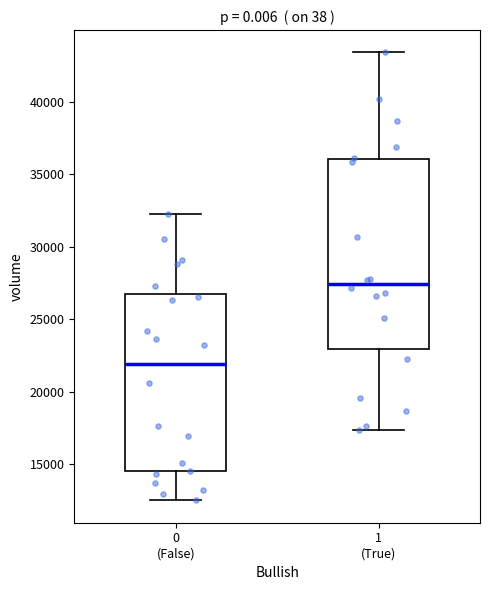

Comparing the boxes themselves (not the whiskers), which one is the tallest?

1 (True)